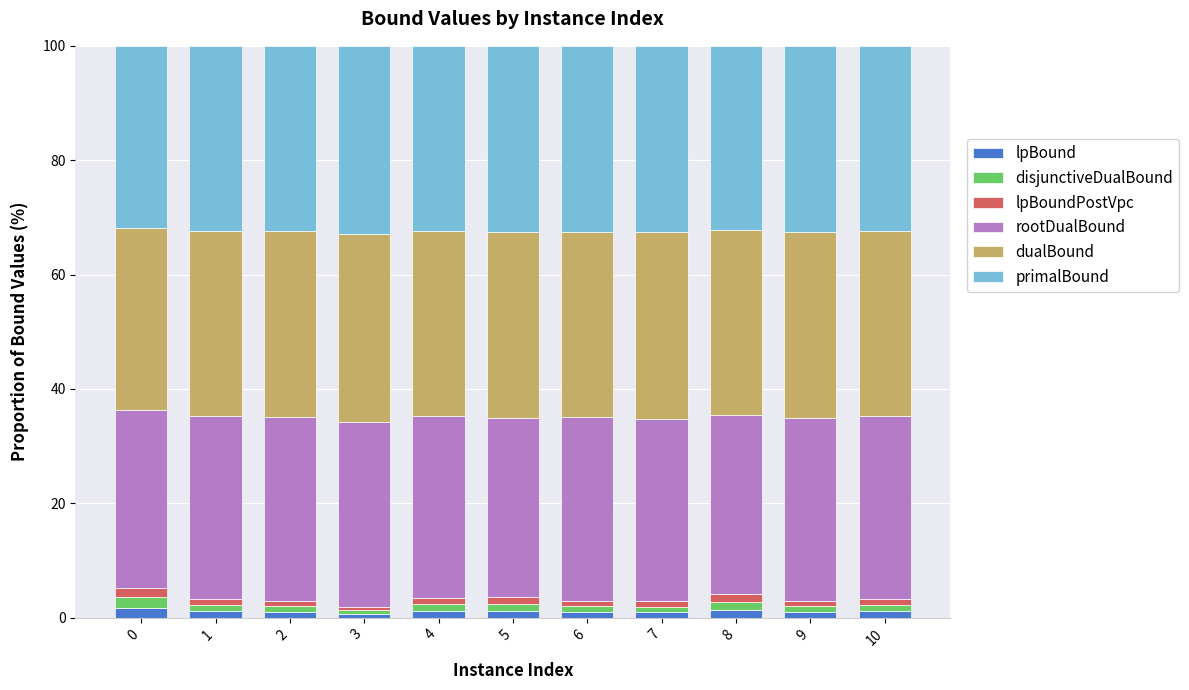

True or false: lpBound has a value of 1.0 at 2.

True